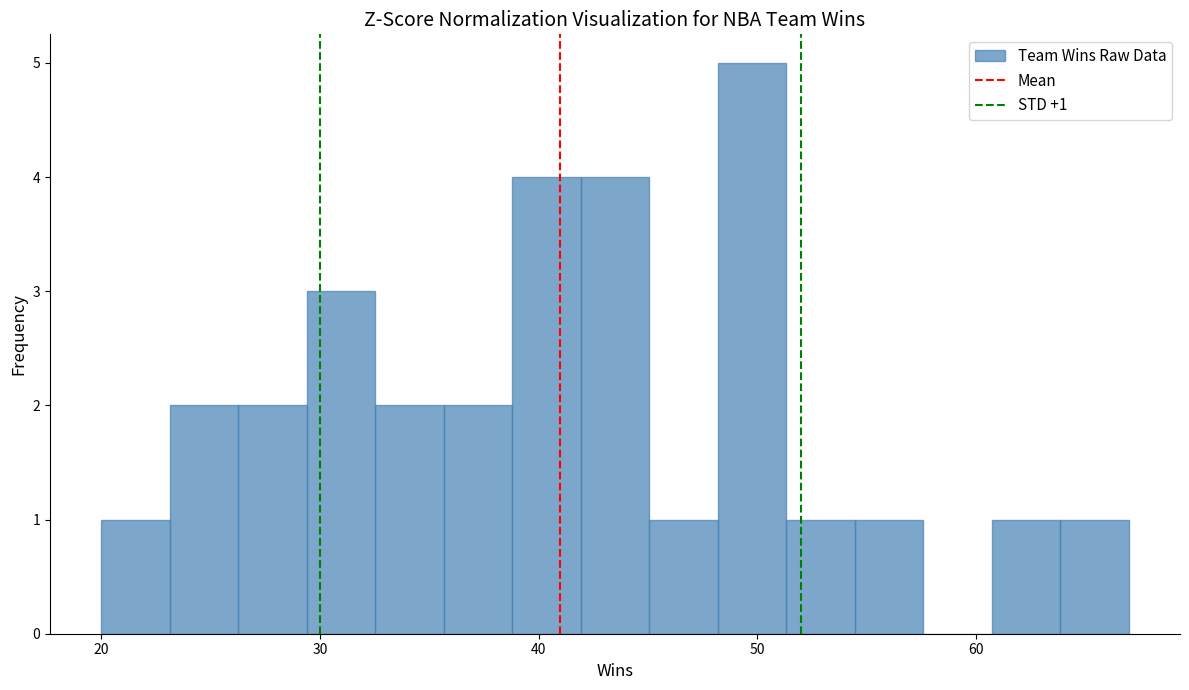

Read against the x-axis, roughly where is the centre of the tallest bar?

50